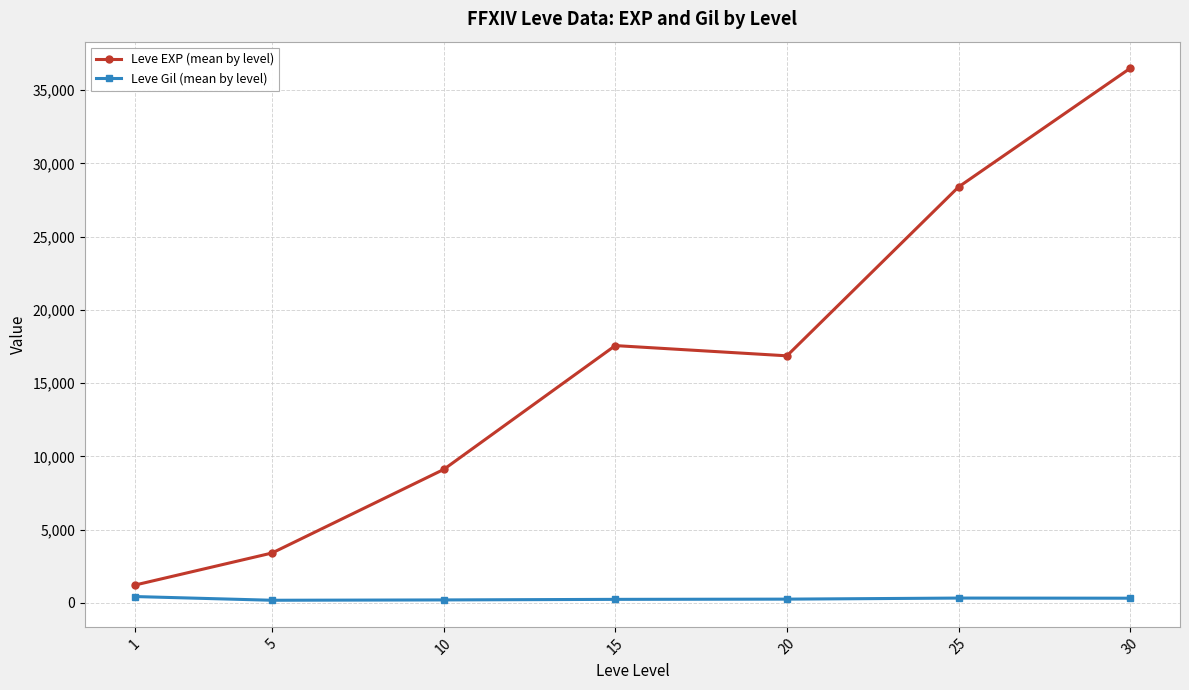

Which series has the largest total across all categories?

Leve EXP (mean by level)